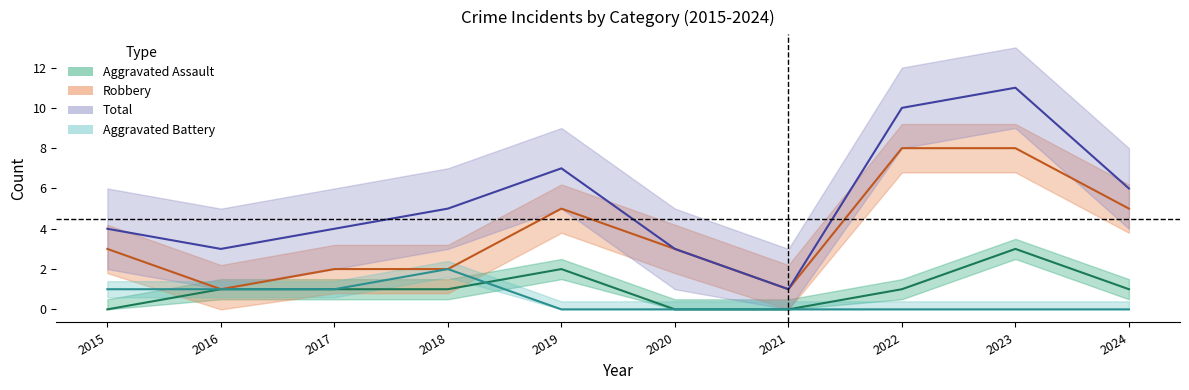

Which category has the highest value across all series?

2023